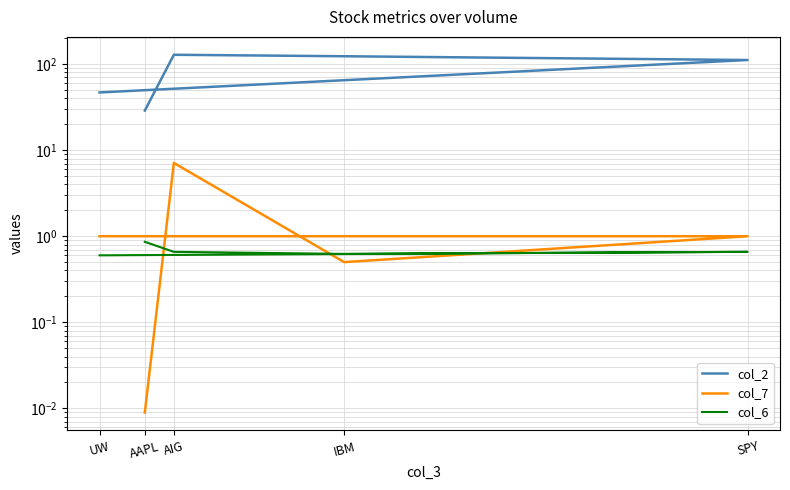

What are all the series names shown in the legend?

col_2, col_7, col_6